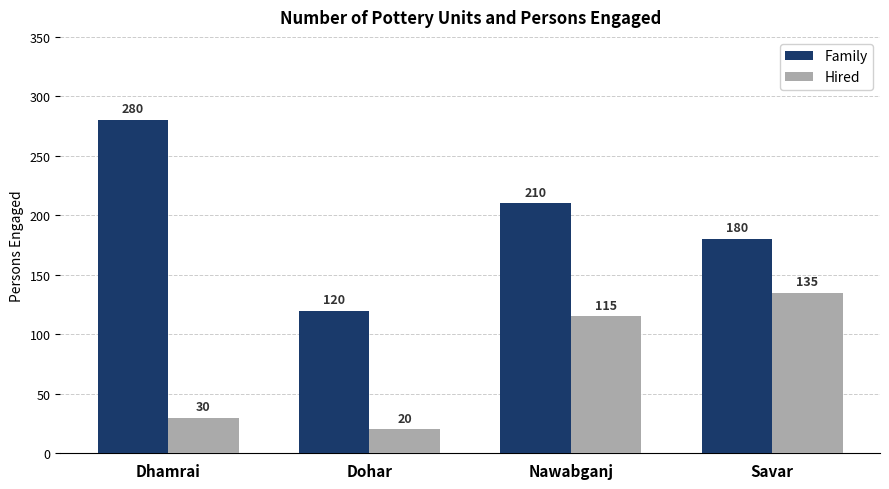

Are the bars horizontal?

No